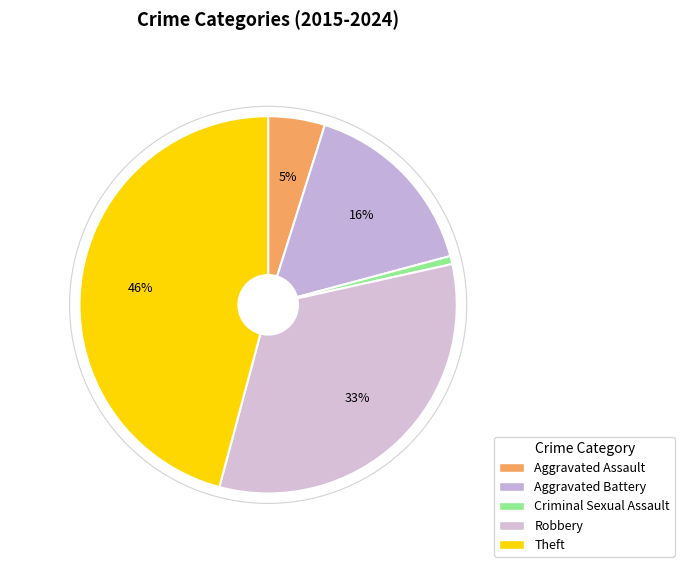

Is Aggravated Assault the majority of the pie?

No